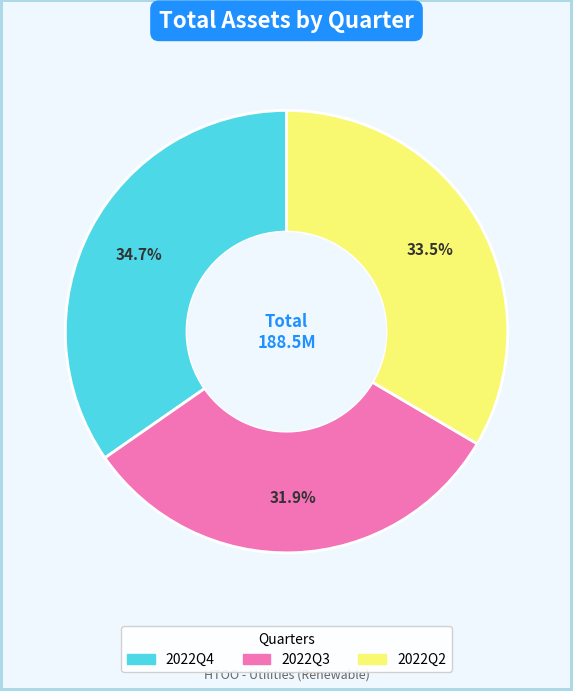

To the nearest percent, what portion does 2022Q4 represent?

35%